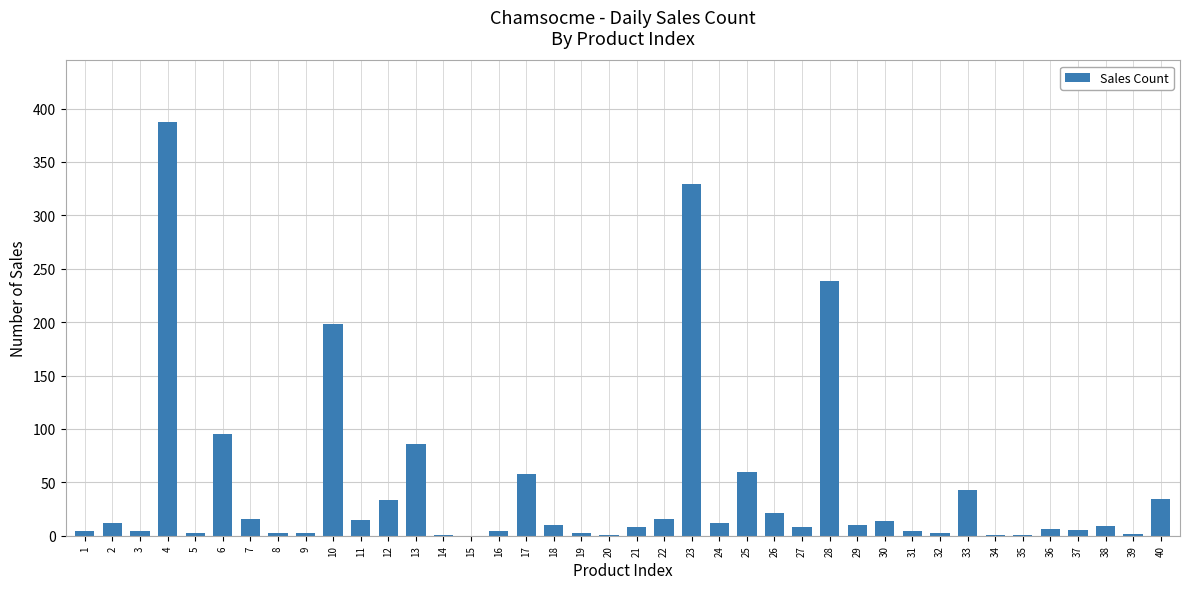

What is the greatest value displayed?

387